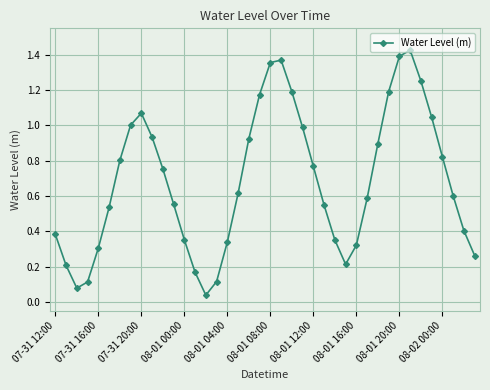

How many points are lower than both their immediate neighbors (excluding endpoints)?

3